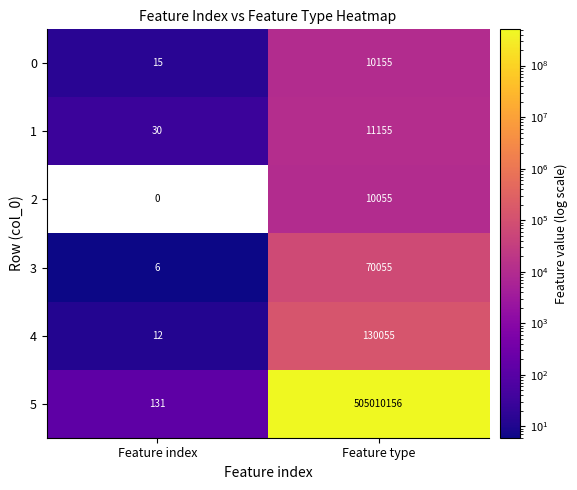

What is the greatest value displayed?

505010156